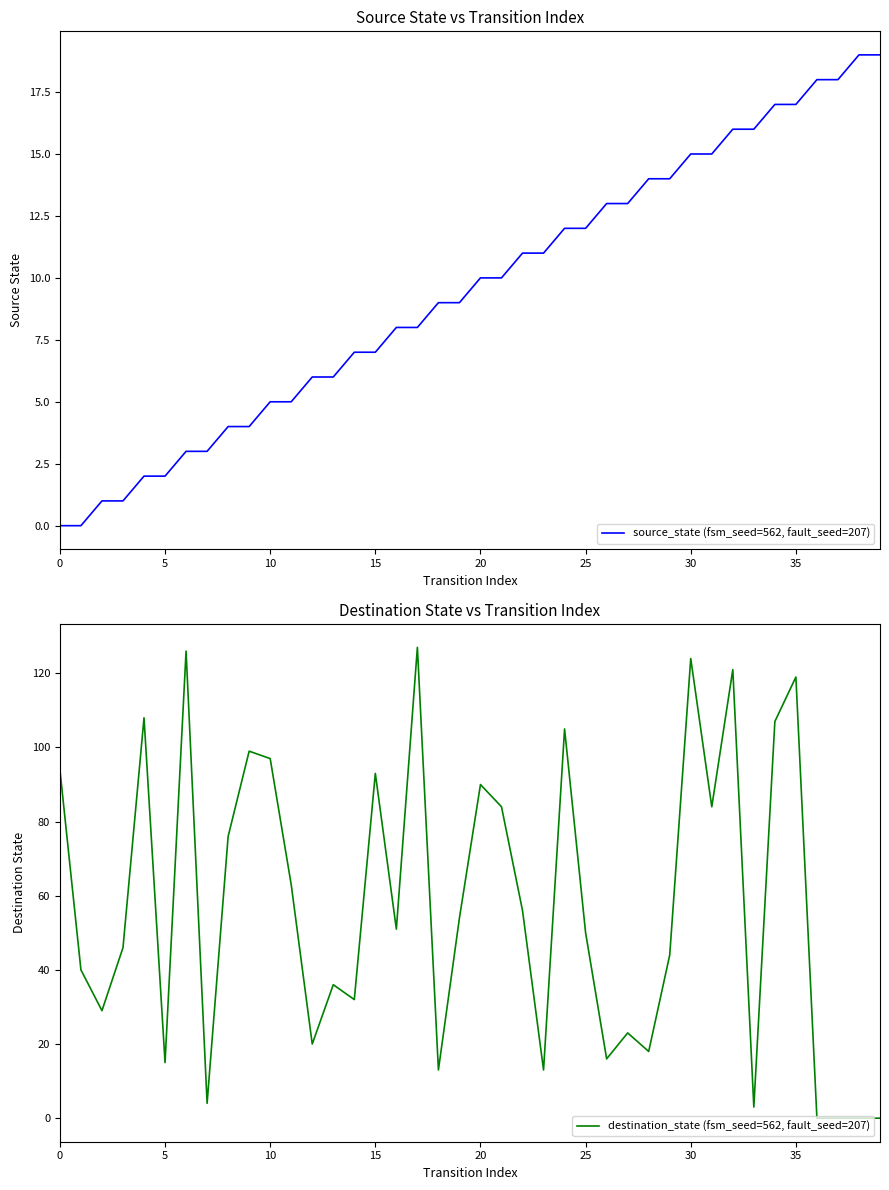

How many values in destination_state (fsm_seed=562, fault_seed=207) are above zero?

36